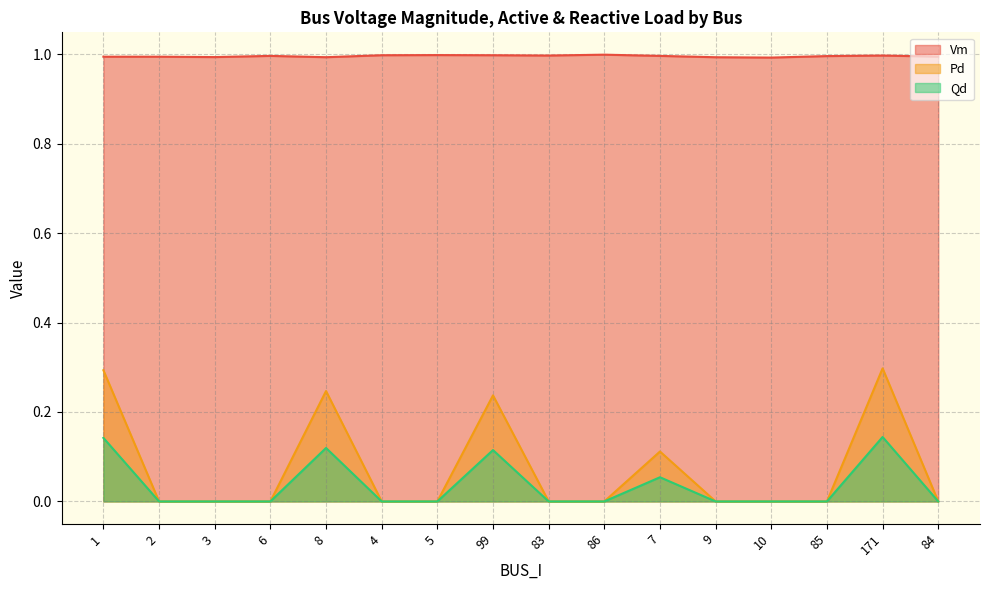

Reading left to right, transcribe all the data shown in this chart.

Vm: 1=1.0	2=1.0	3=1.0	6=1.0	8=1.0	4=1.0	5=1.0	99=1.0	83=1.0	86=1.0	7=1.0	9=1.0	10=1.0	85=1.0	171=1.0	84=1.0
Pd: 1=0.3	2=0.0	3=0.0	6=0.0	8=0.2	4=0.0	5=0.0	99=0.2	83=0.0	86=0.0	7=0.1	9=0.0	10=0.0	85=0.0	171=0.3	84=0.0
Qd: 1=0.1	2=0.0	3=0.0	6=0.0	8=0.1	4=0.0	5=0.0	99=0.1	83=0.0	86=0.0	7=0.1	9=0.0	10=0.0	85=0.0	171=0.1	84=0.0